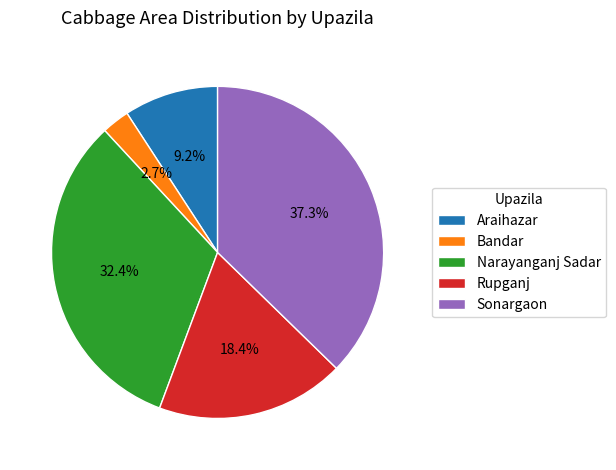

Is Narayanganj Sadar the majority of the pie?

No